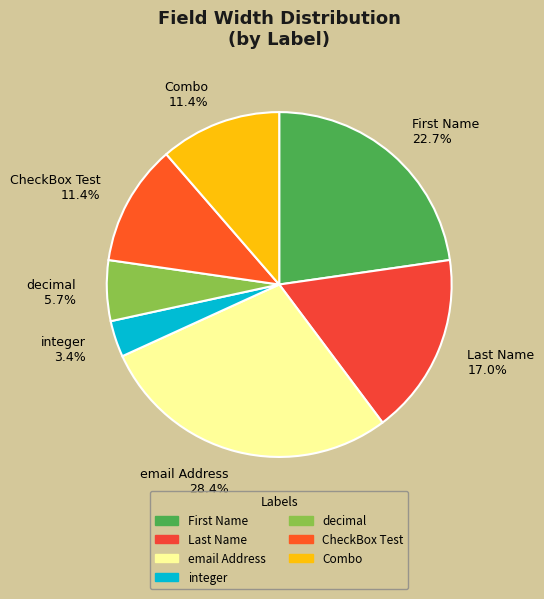

Which slice is the smallest?

integer